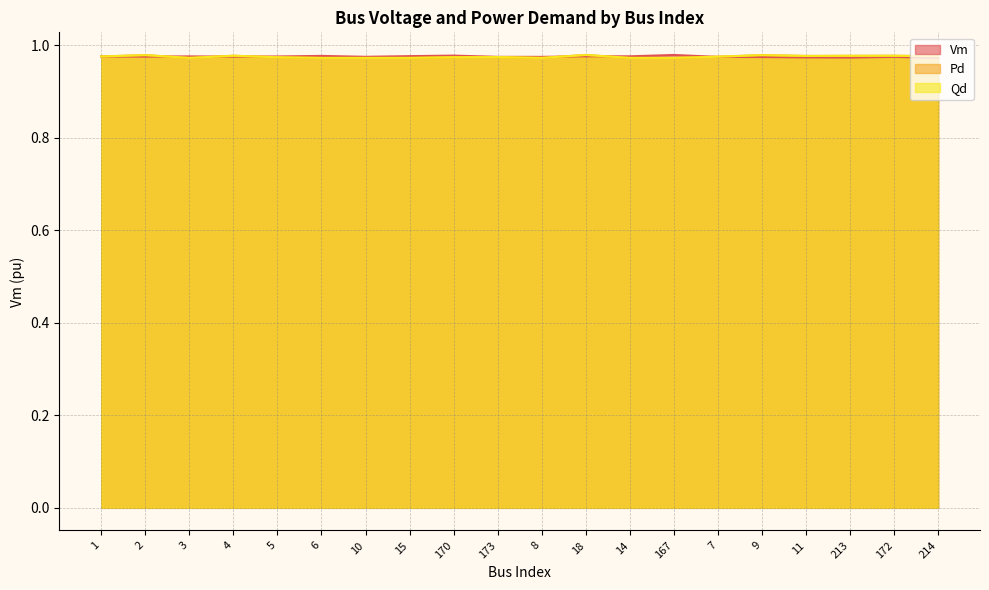

How many Qd values are between 0 and 1?

20